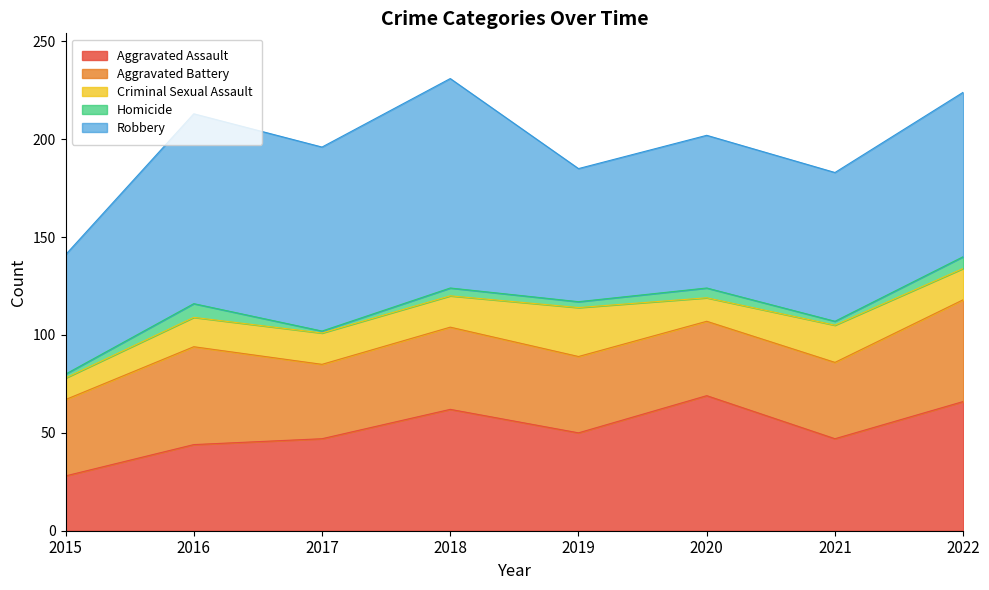

At how many categories does at least one series exceed 41?

8